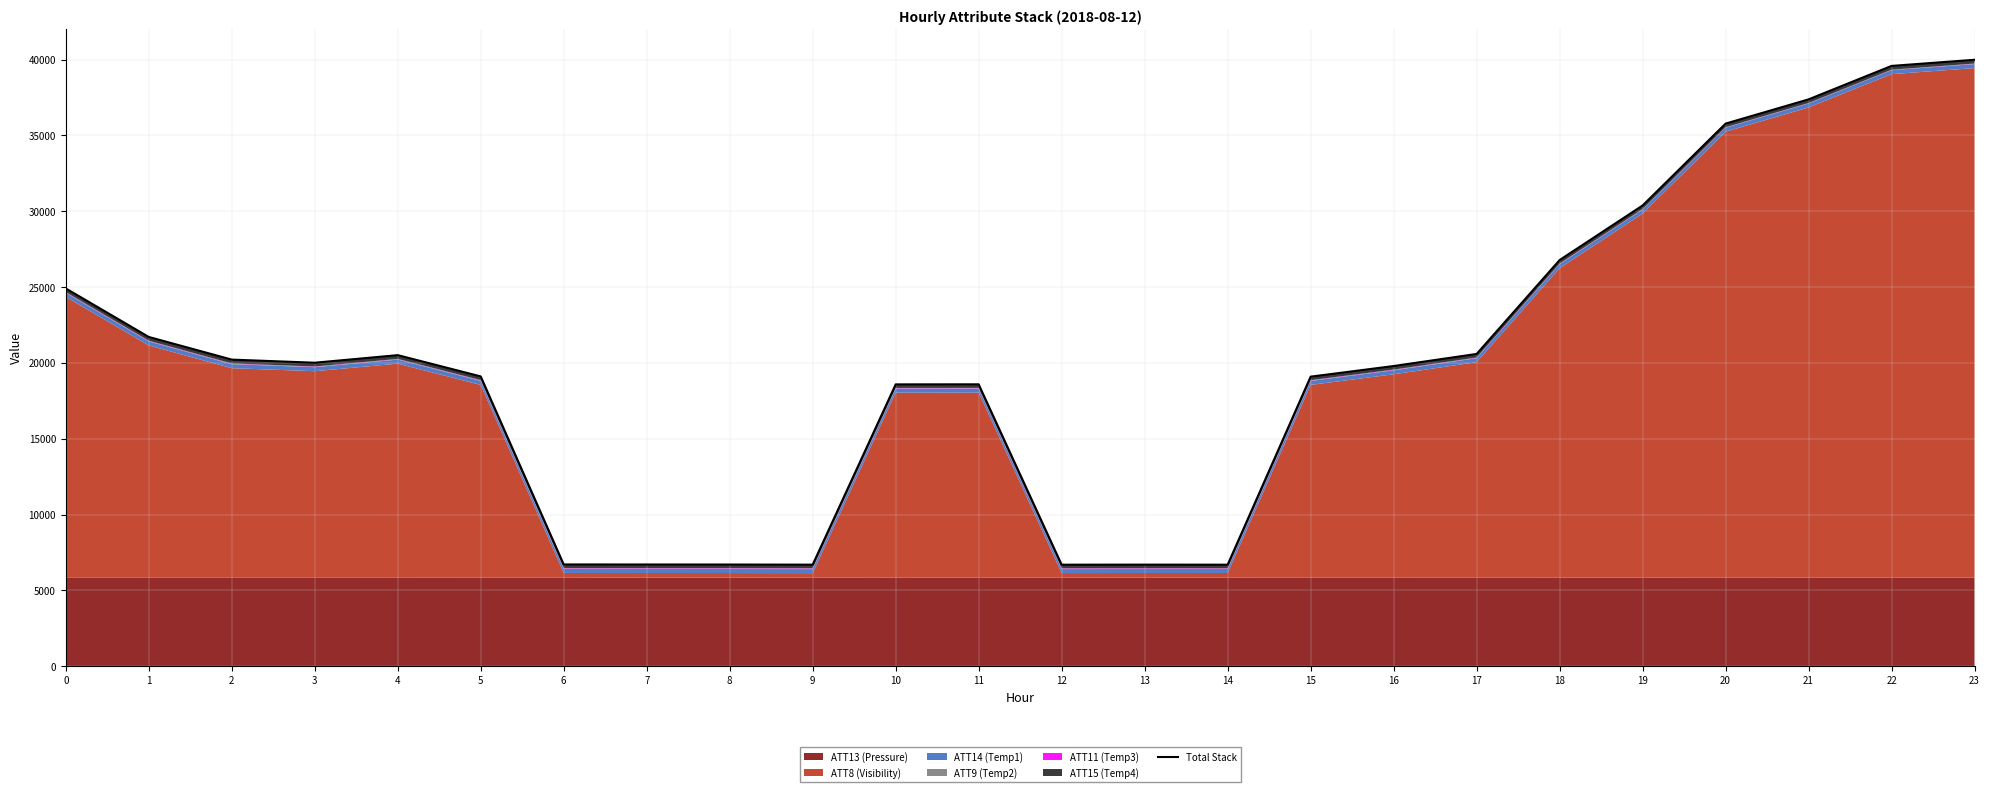

True or false: there are more than 0 points higher than both neighbors.

True